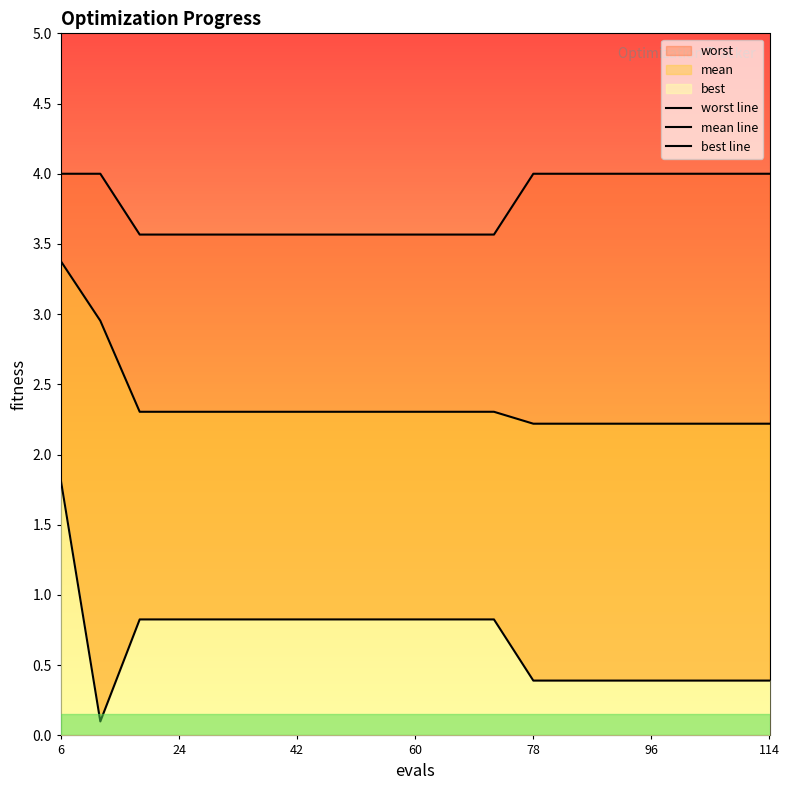

What is the total value across all series at 42?

6.7